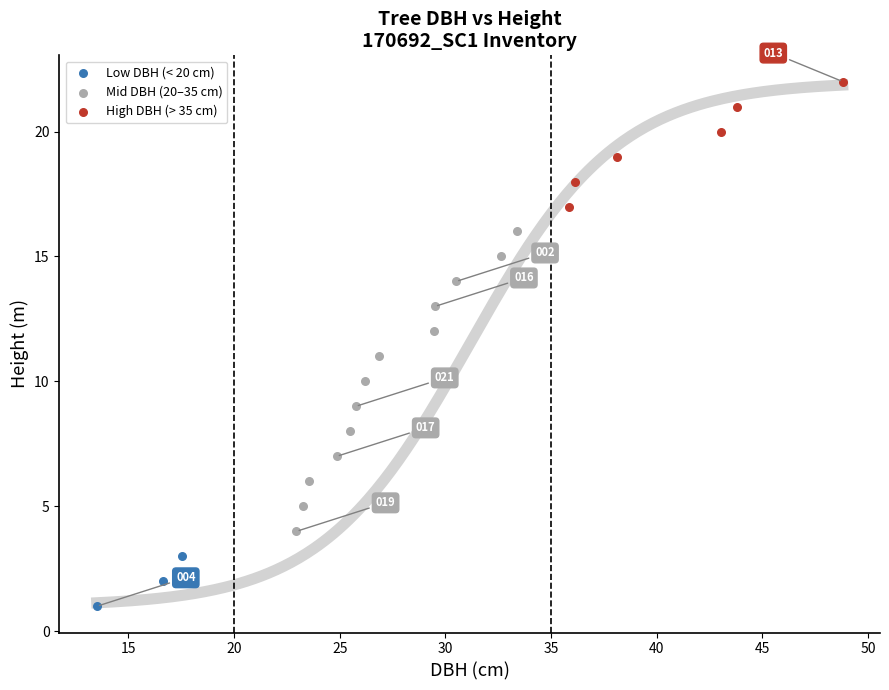

Which series reaches the maximum Y coordinate?

High DBH (> 35 cm)